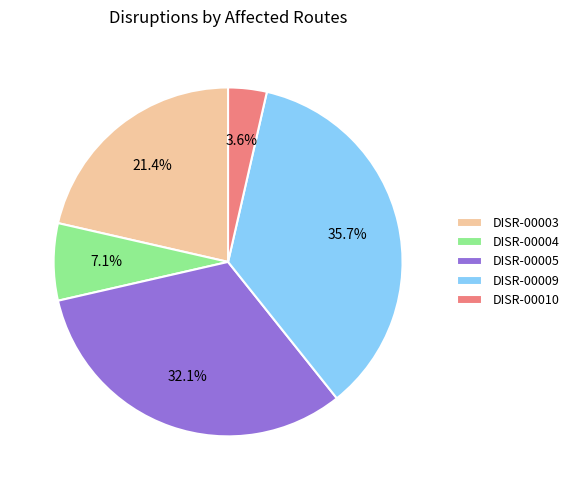

Which has a higher value, DISR-00009 or DISR-00005?

DISR-00009